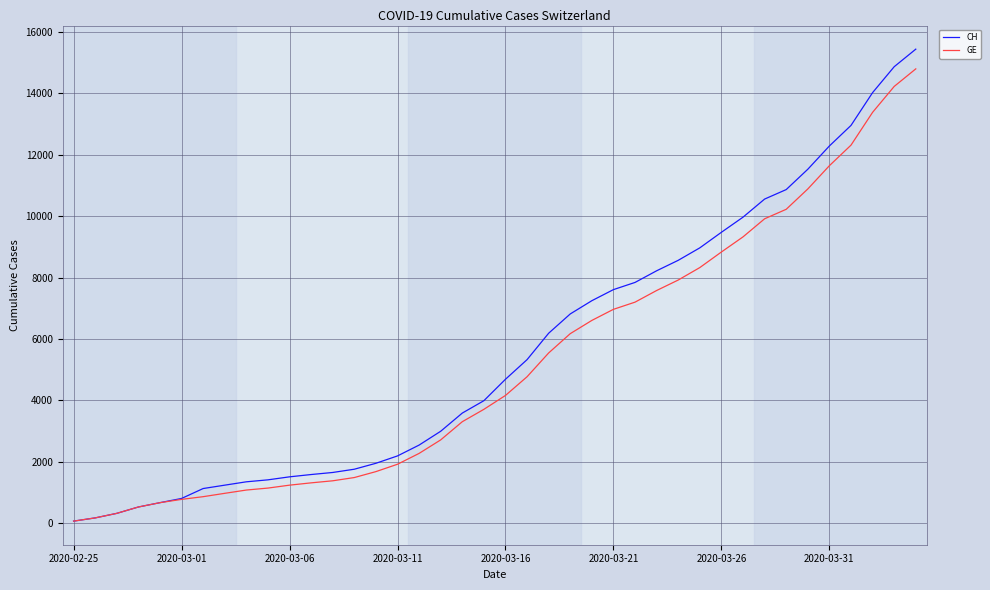

Which series has the widest spread of values?

CH